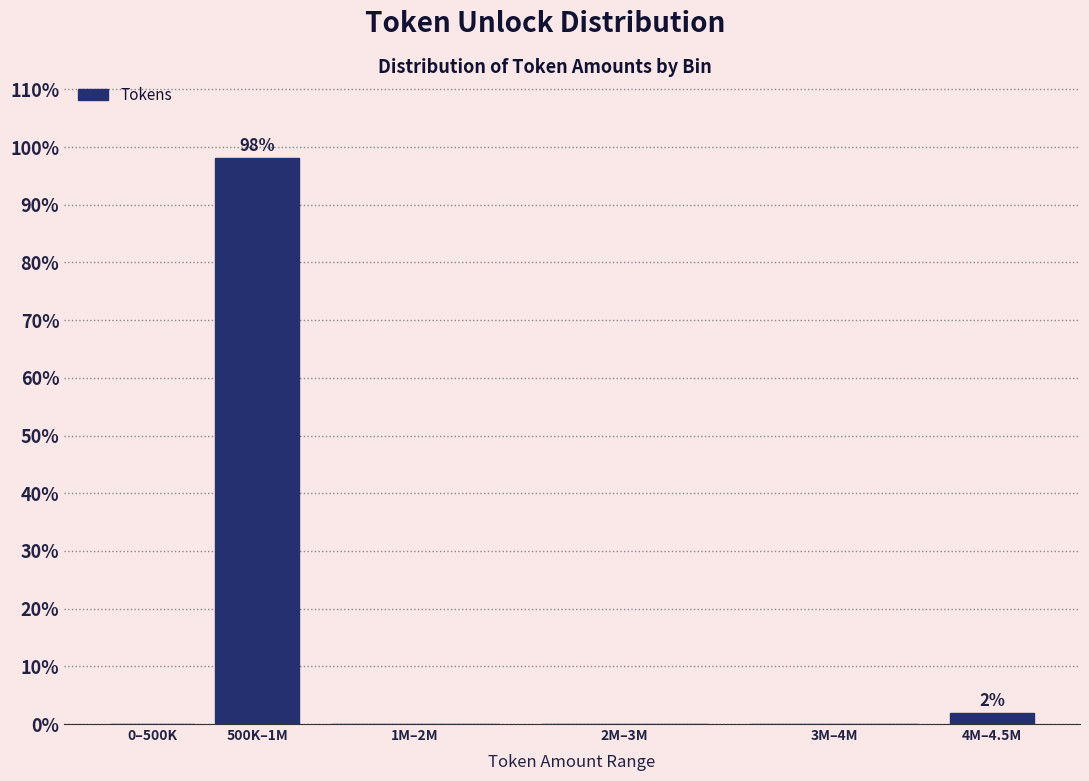

Reading left to right, list all the values displayed in this chart.

0–500K=0.0	500K–1M=98.1	1M–2M=0.0	2M–3M=0.0	3M–4M=0.0	4M–4.5M=1.9